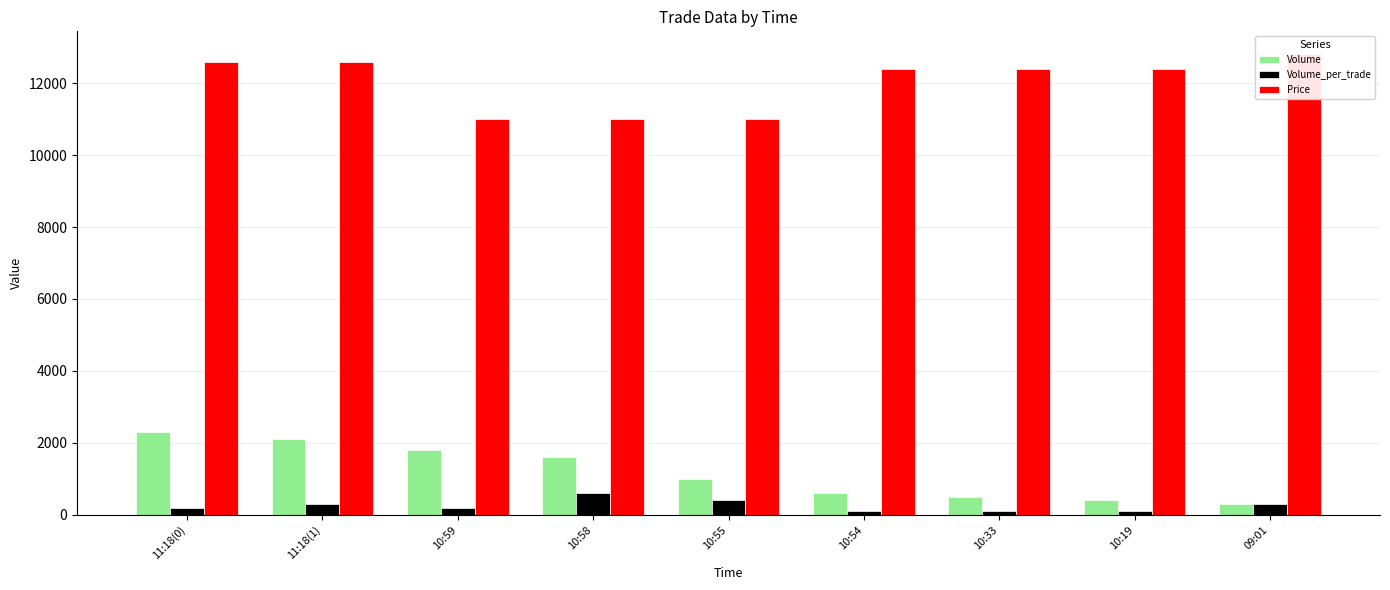

At which label does Volume_per_trade first exceed 200?

11:18(1)